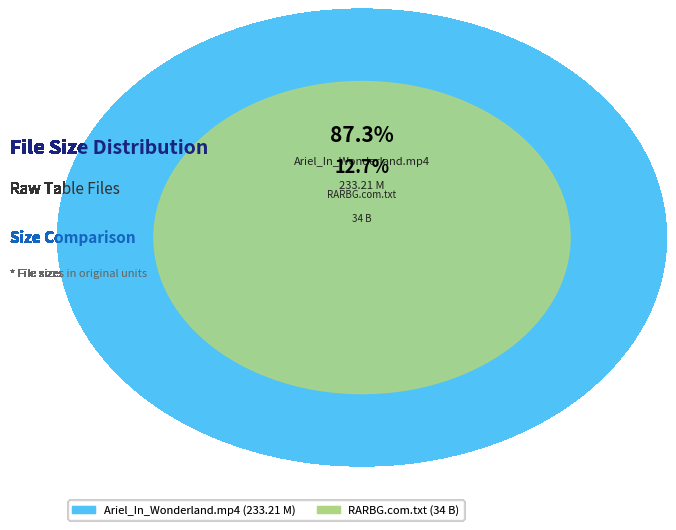

Which has a higher value, RARBG.com.txt or Ariel_In_Wonderland.mp4?

Ariel_In_Wonderland.mp4